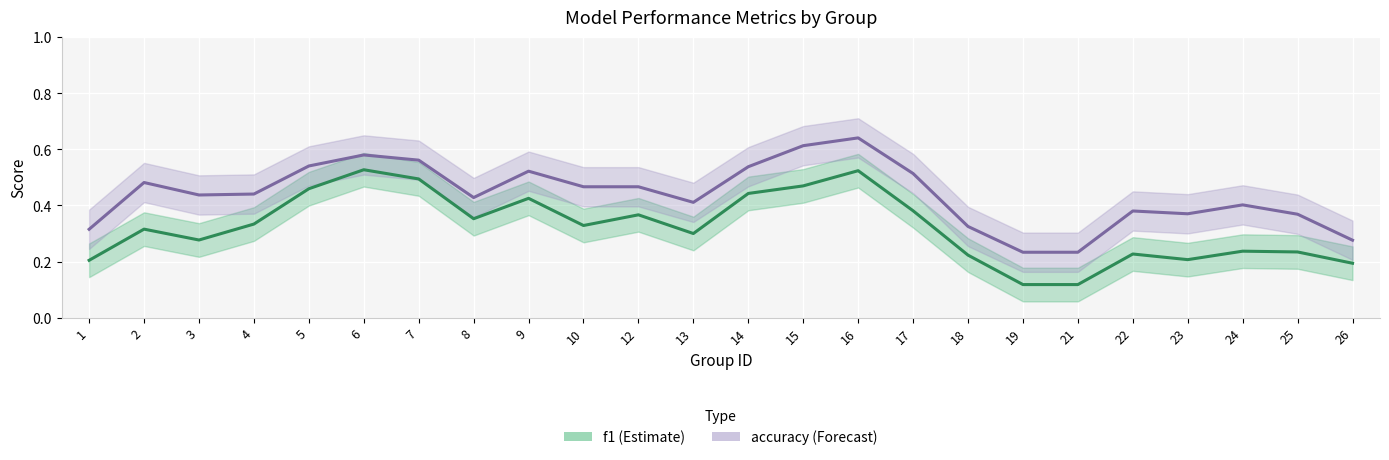

Is the value of accuracy at 26 greater than the value of f1 at 14?

No